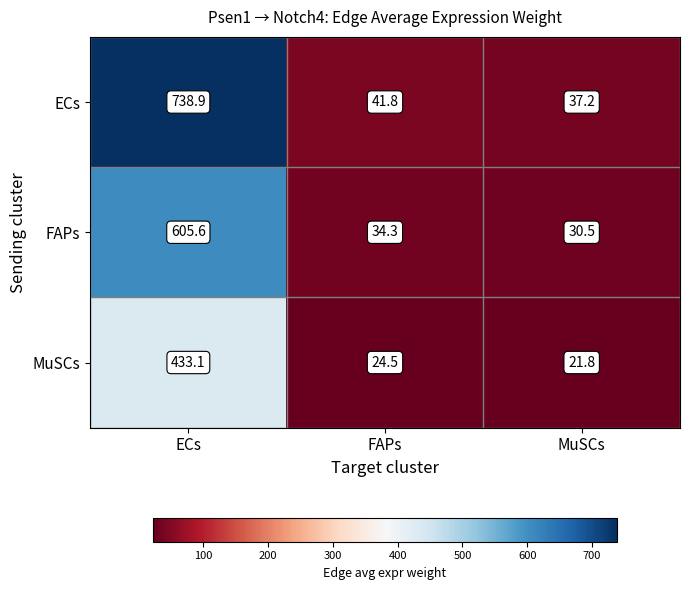

Is it true that FAPs equals 605.6 at ECs?

True